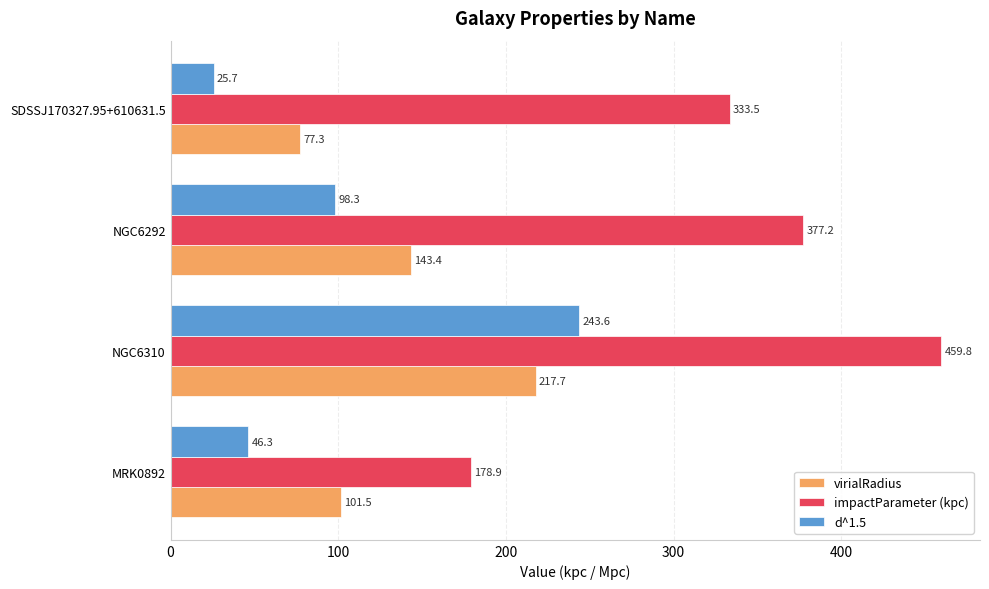

Read the impactParameter (kpc) value at NGC6310.

459.8